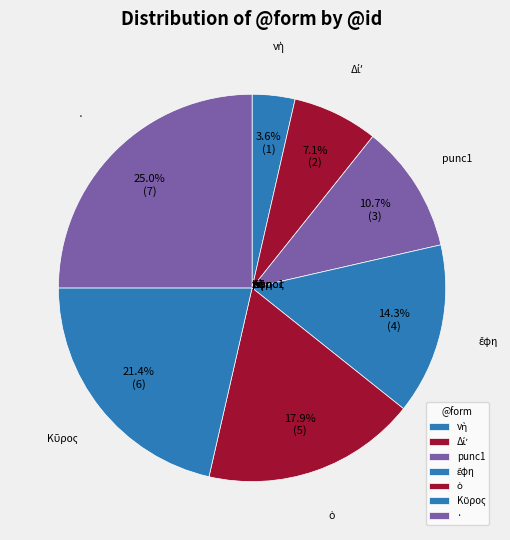

True or false: Κῦρος accounts for 27% of the total.

False